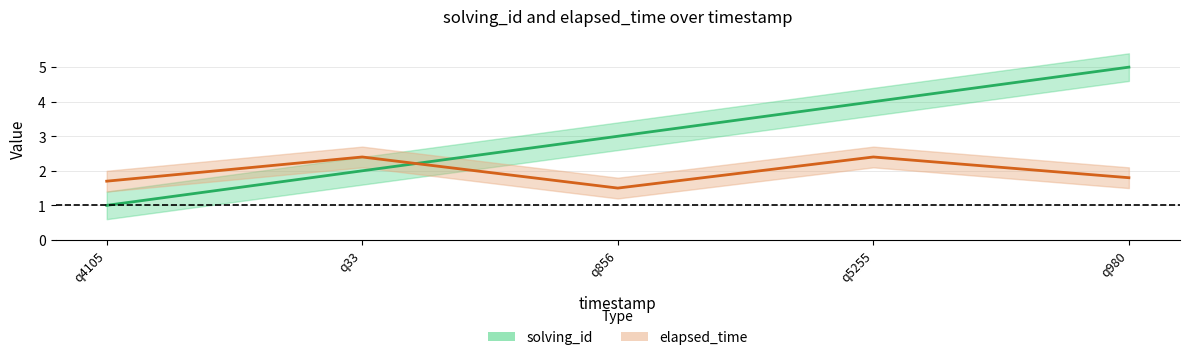

What position from the left is q5255?

4